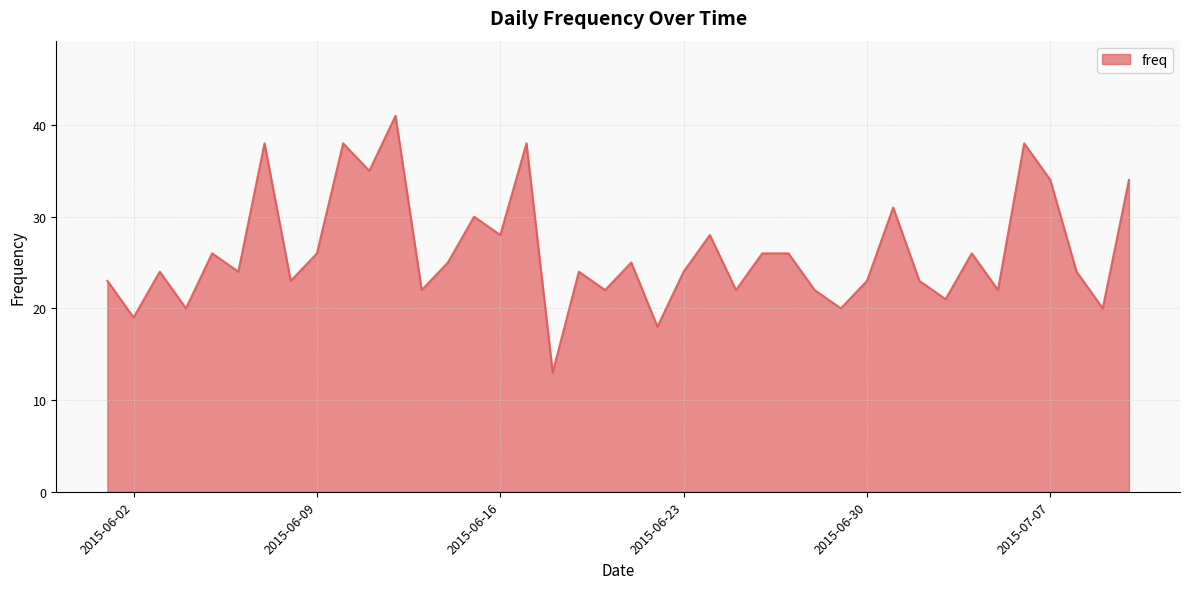

What is the difference between the maximum and minimum values?

28